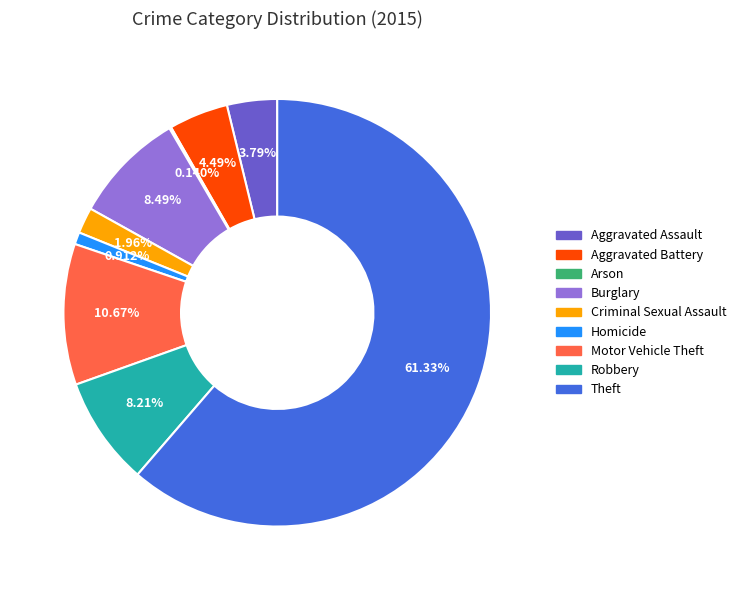

True or false: Theft accounts for 53% of the total.

False